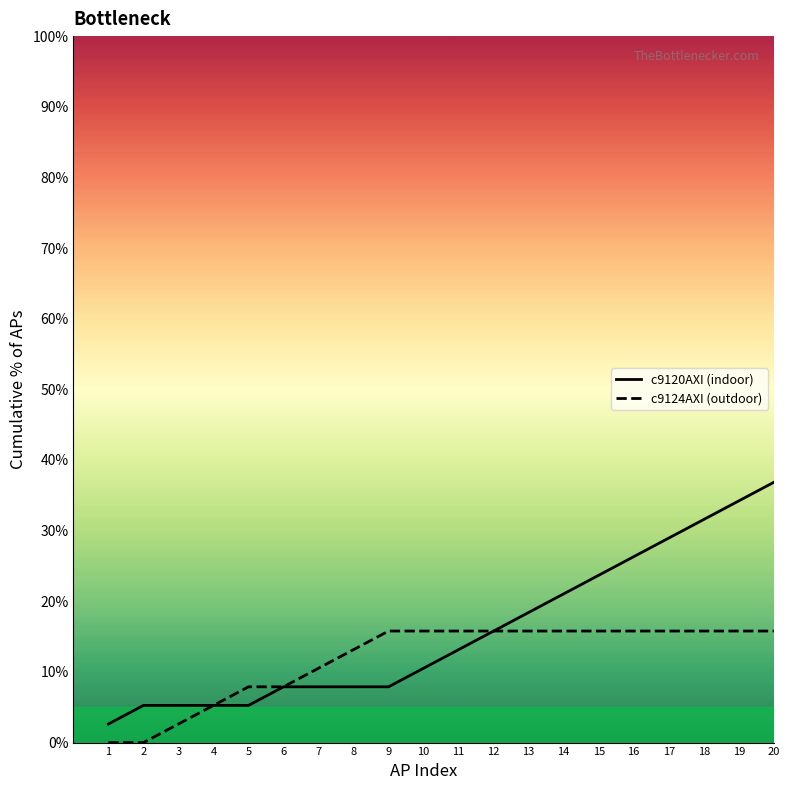

What are all the series names shown in the legend?

c9120AXI (indoor), c9124AXI (outdoor)